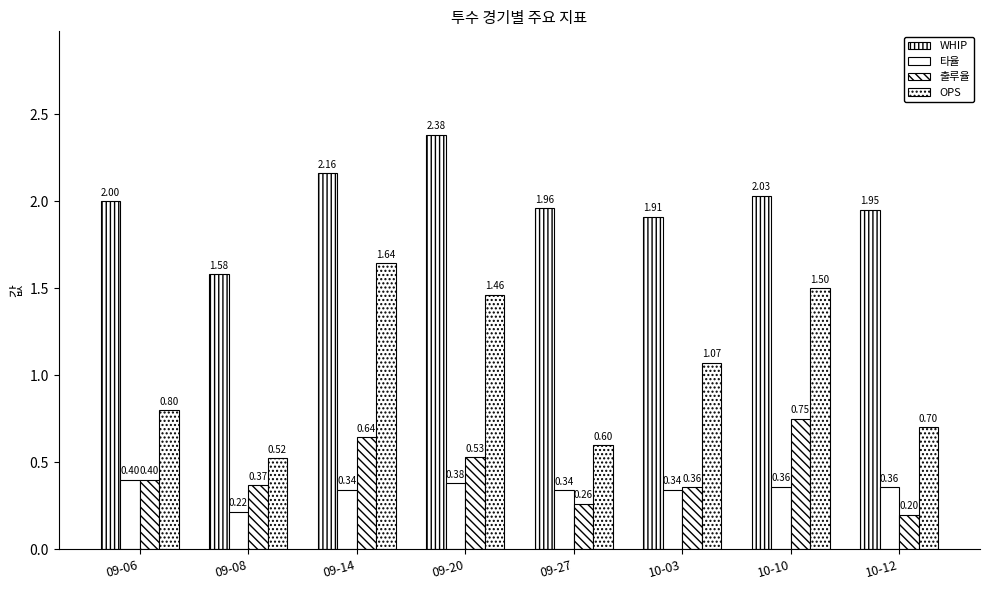

How many categories are shown in the chart?

8